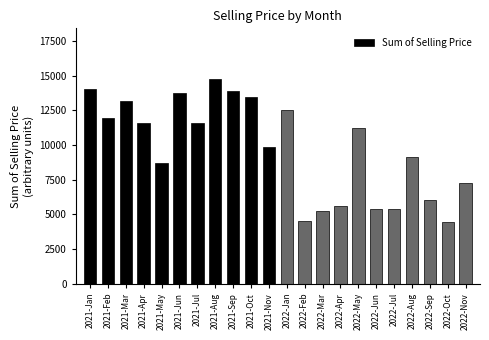

Which category has the highest value across all series?

2021-Aug